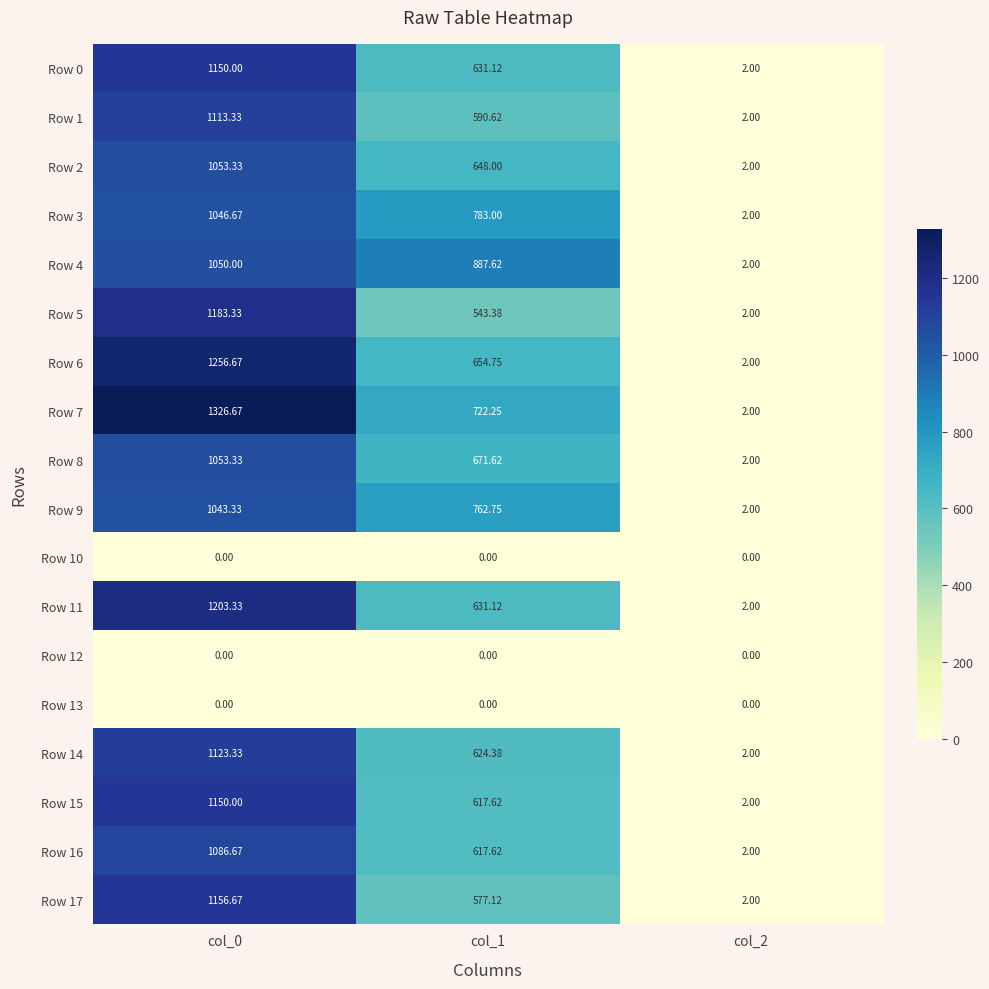

Is the value of Row 17 at col_1 greater than the value of Row 0 at col_1?

No